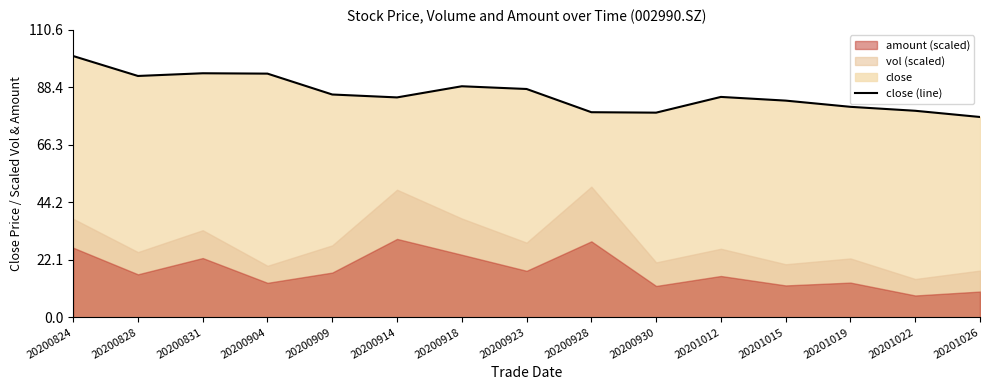

At which category does the chart reach its peak across all series?

20200824